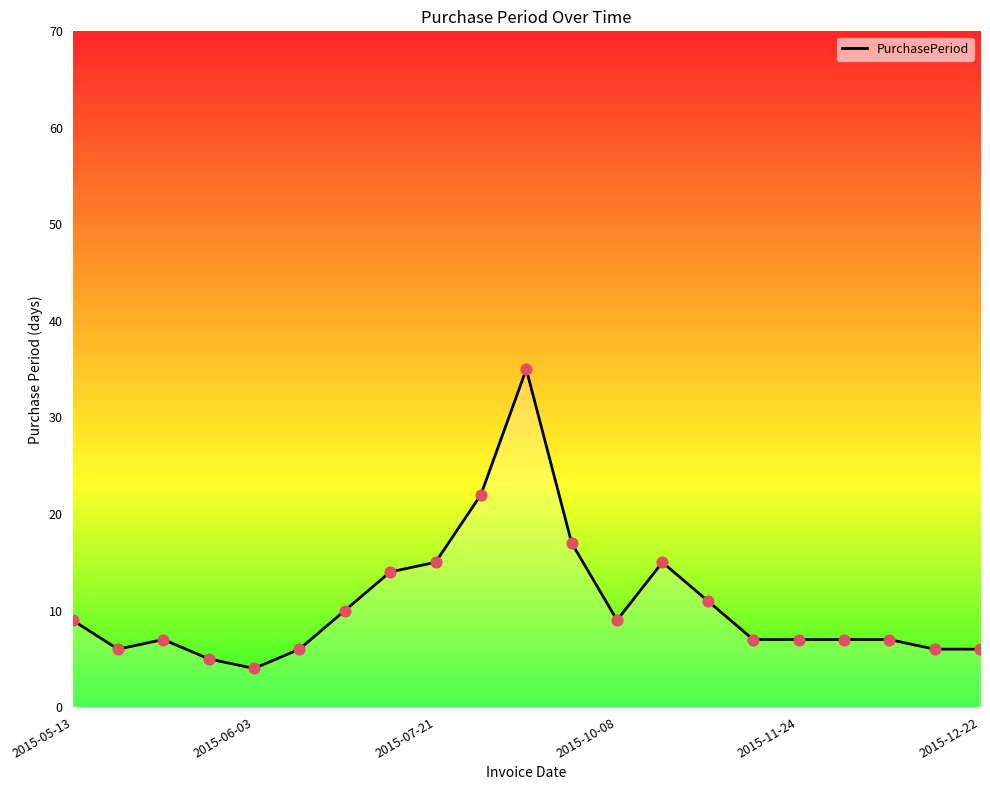

What is the greatest value displayed?

35